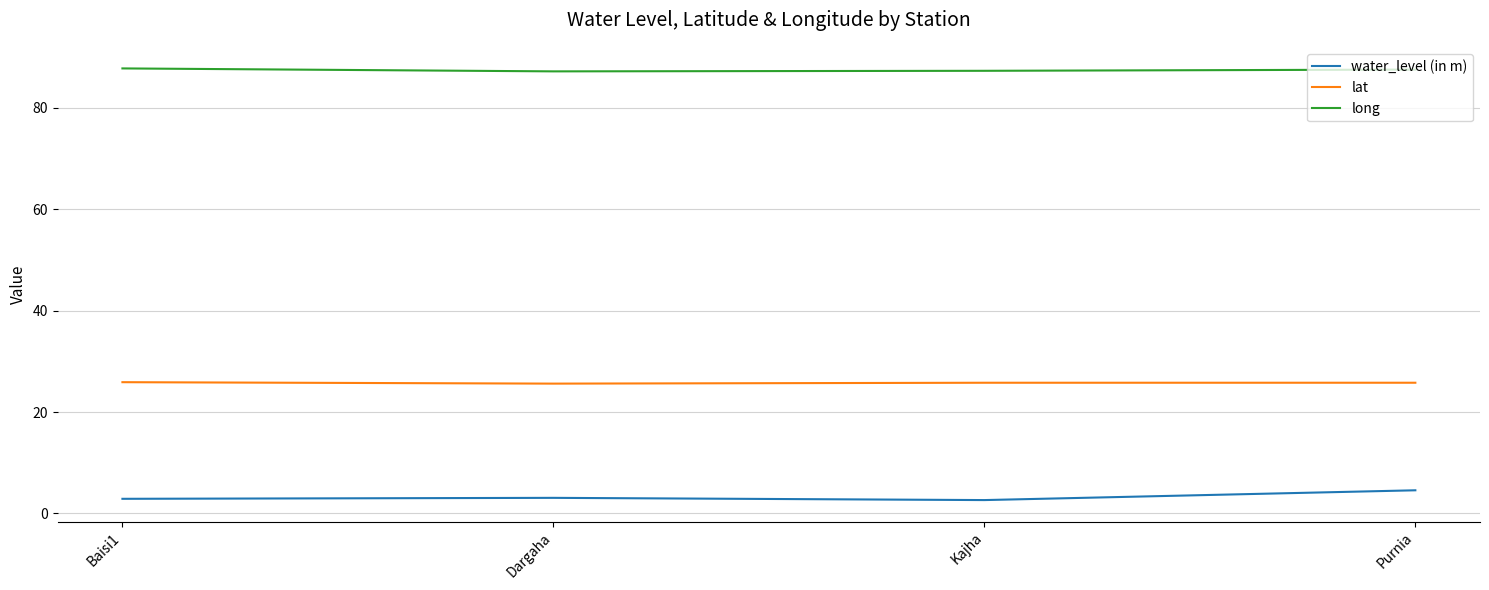

What is the smallest value displayed?

2.6